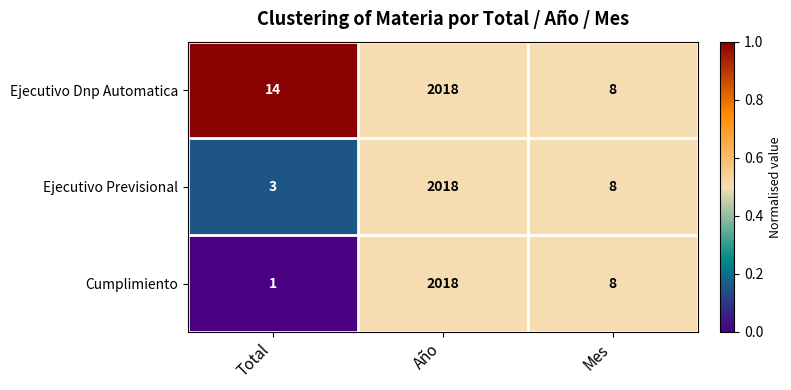

Reading left to right, what are all the values shown in this chart?

Ejecutivo Dnp Automatica: Total=14	Año=2018	Mes=8
Ejecutivo Previsional: Total=3	Año=2018	Mes=8
Cumplimiento: Total=1	Año=2018	Mes=8